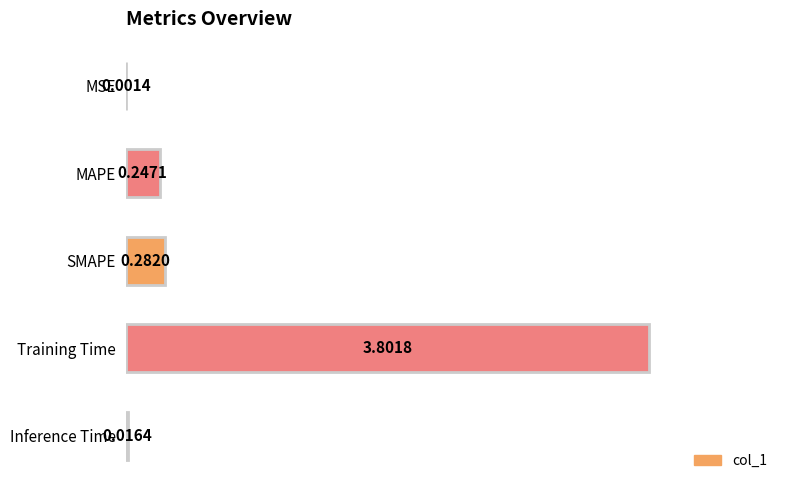

What is the change in value from MSE to MAPE?

+0.2